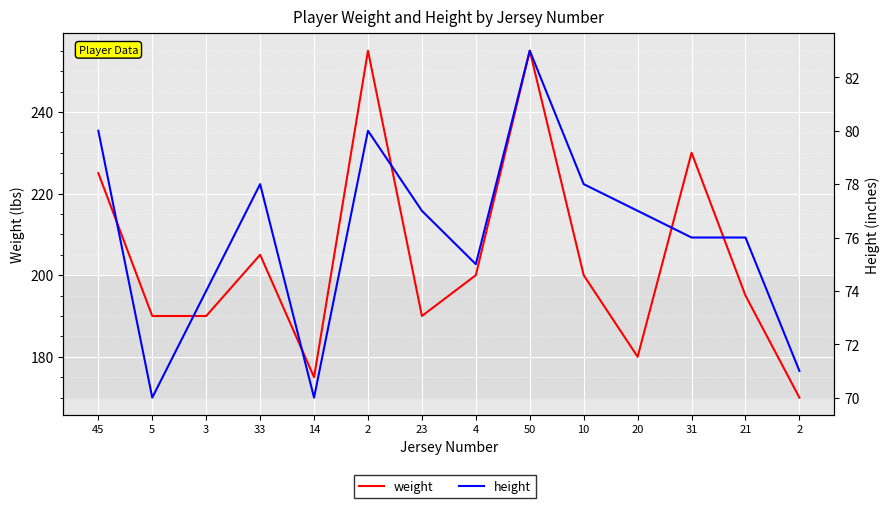

List the labels in order of weight value, smallest first.

2, 14, 20, 5, 3, 23, 21, 4, 10, 33, 45, 31, 2, 50